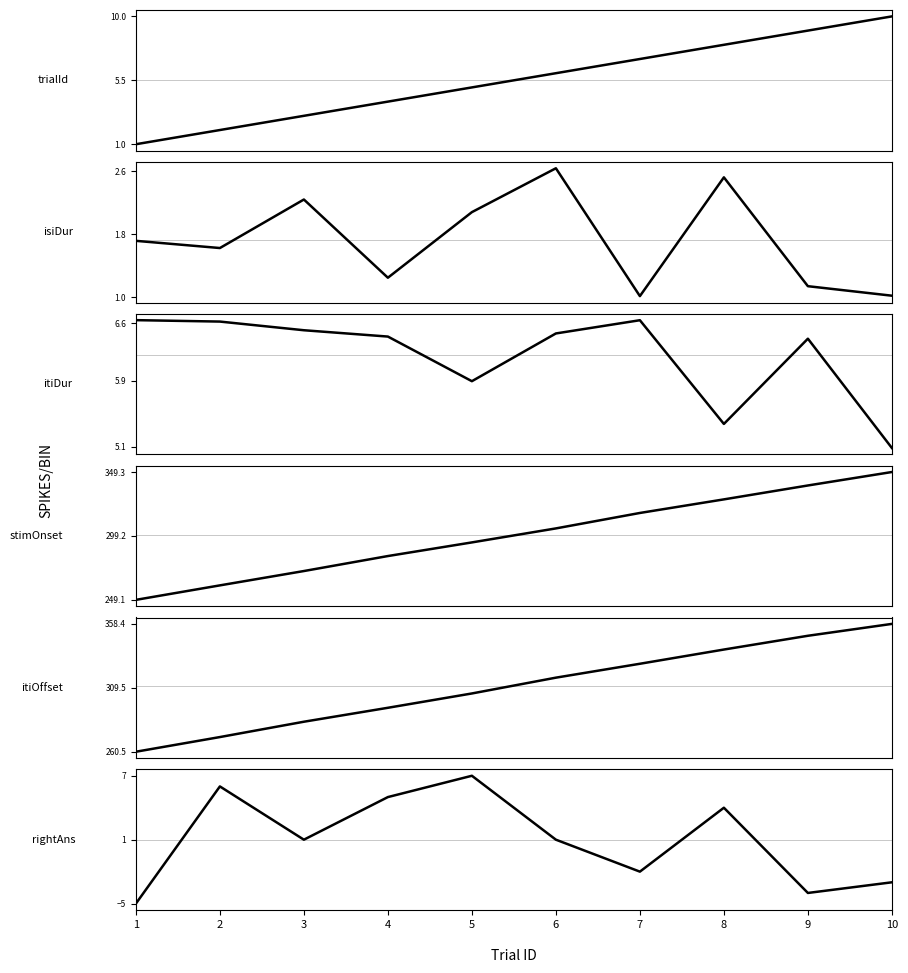

What are all the series names shown in the legend?

trialId, isiDuration, itiDuration, stimOnset, itiOffset, rightAnswer